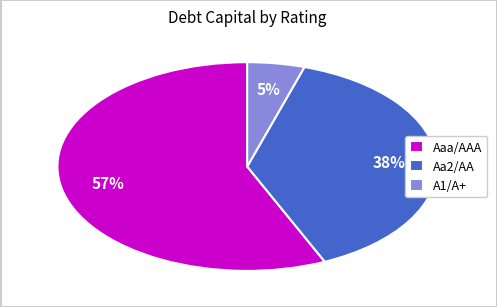

Combined, do Aaa/AAA and A1/A+ account for over 50%?

Yes